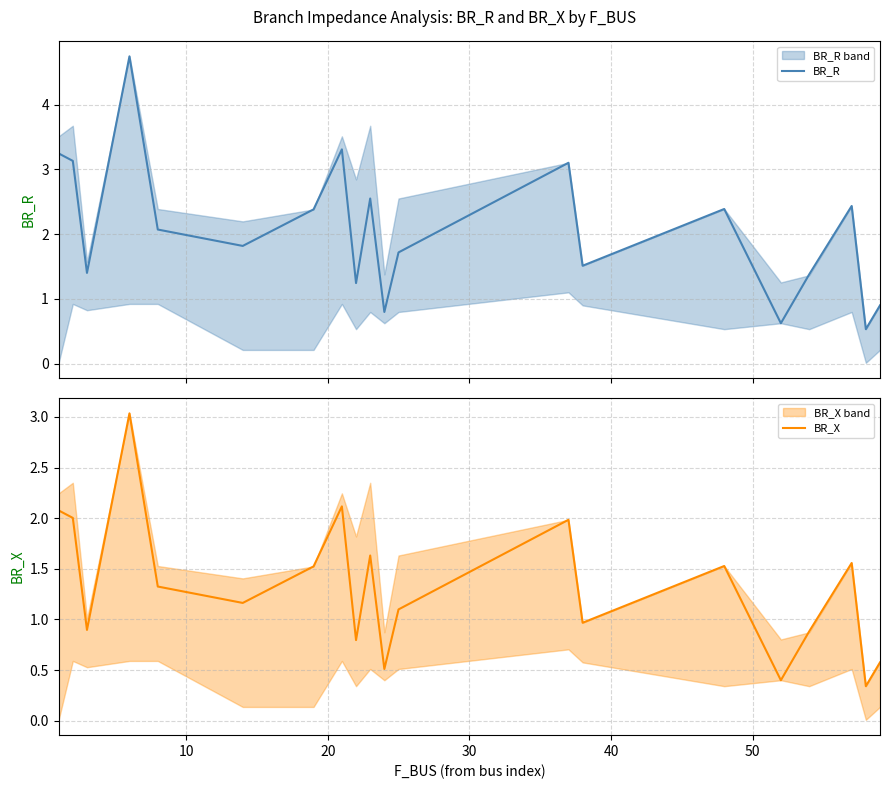

What is the difference between the maximum and minimum values in the BR_X series?

2.7